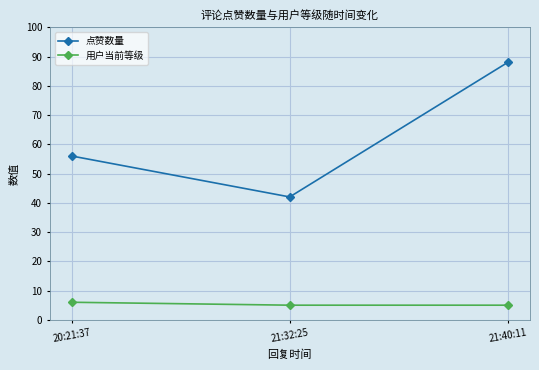

What is the sum of the 用户当前等级 values at 21:40:11 and 21:32:25?

10